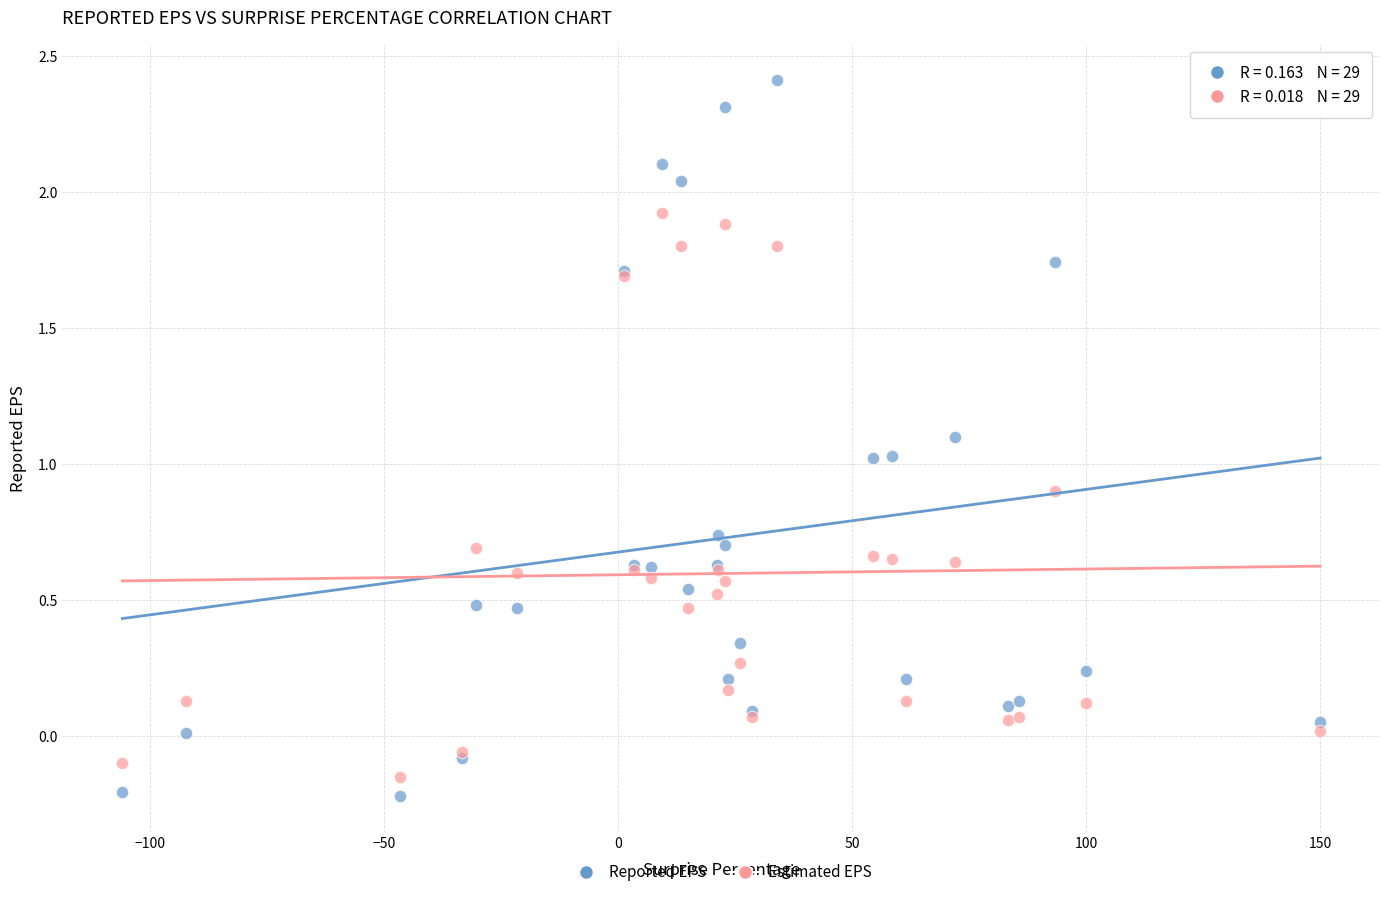

Which series has the largest Y range (max minus min)?

Reported EPS